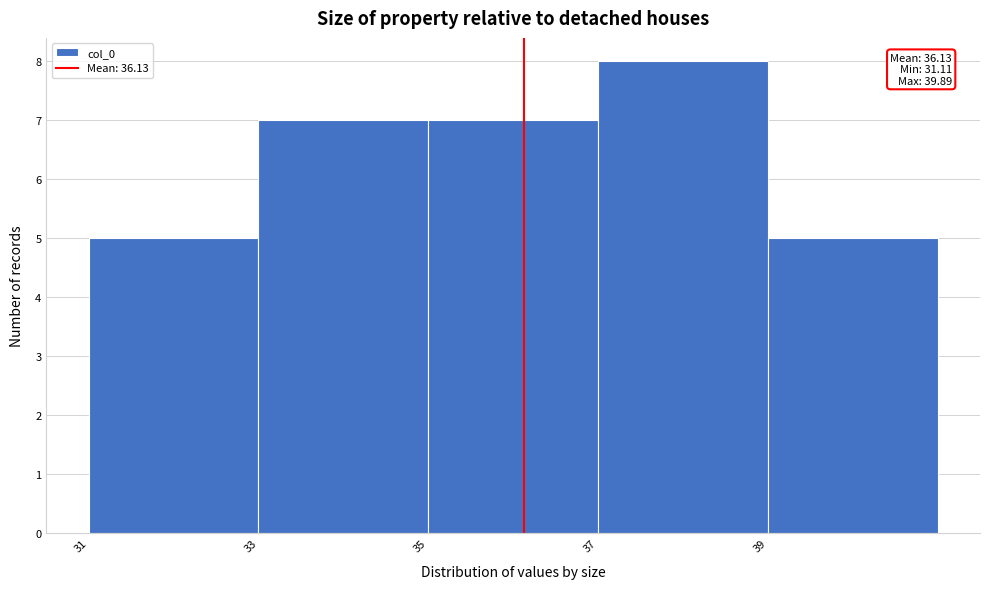

Which range on the x-axis has the tallest bar?

37 to 39